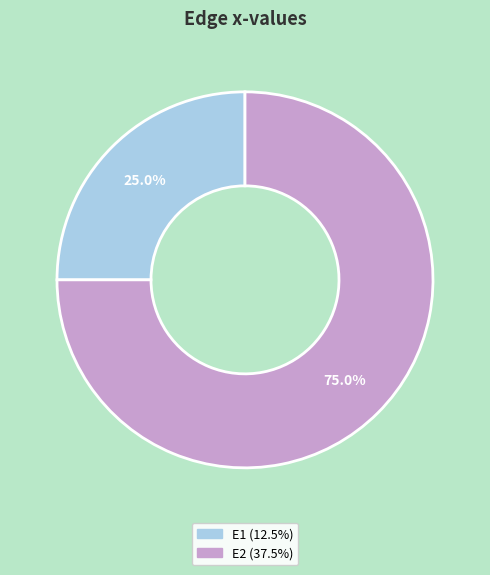

What percentage is the E2 slice, to the nearest percent?

75%